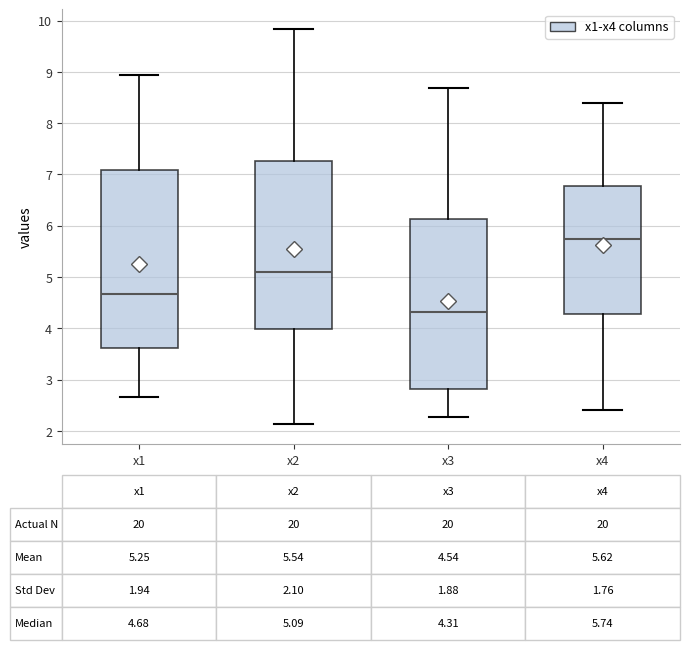

Which box has the lowest median line?

x3